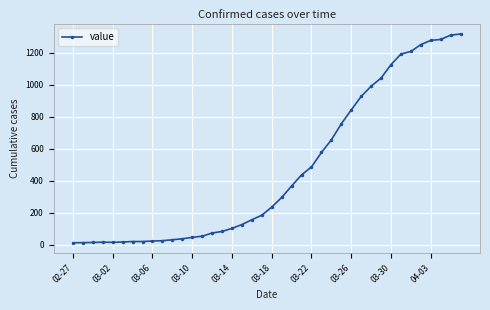

Does the chart have visible grid lines?

Yes